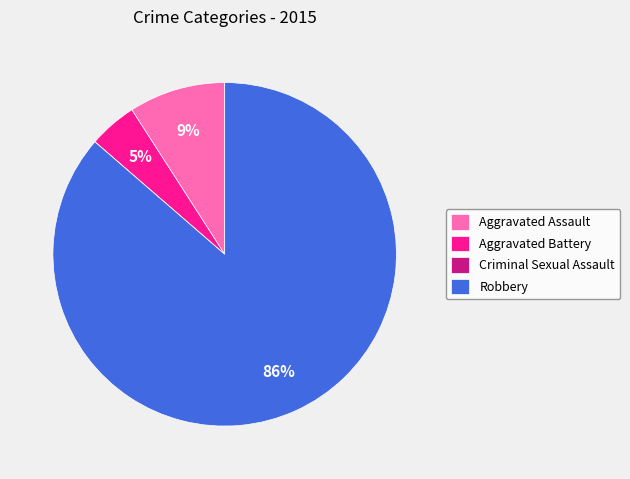

What percentage is the Robbery slice, to the nearest percent?

86%